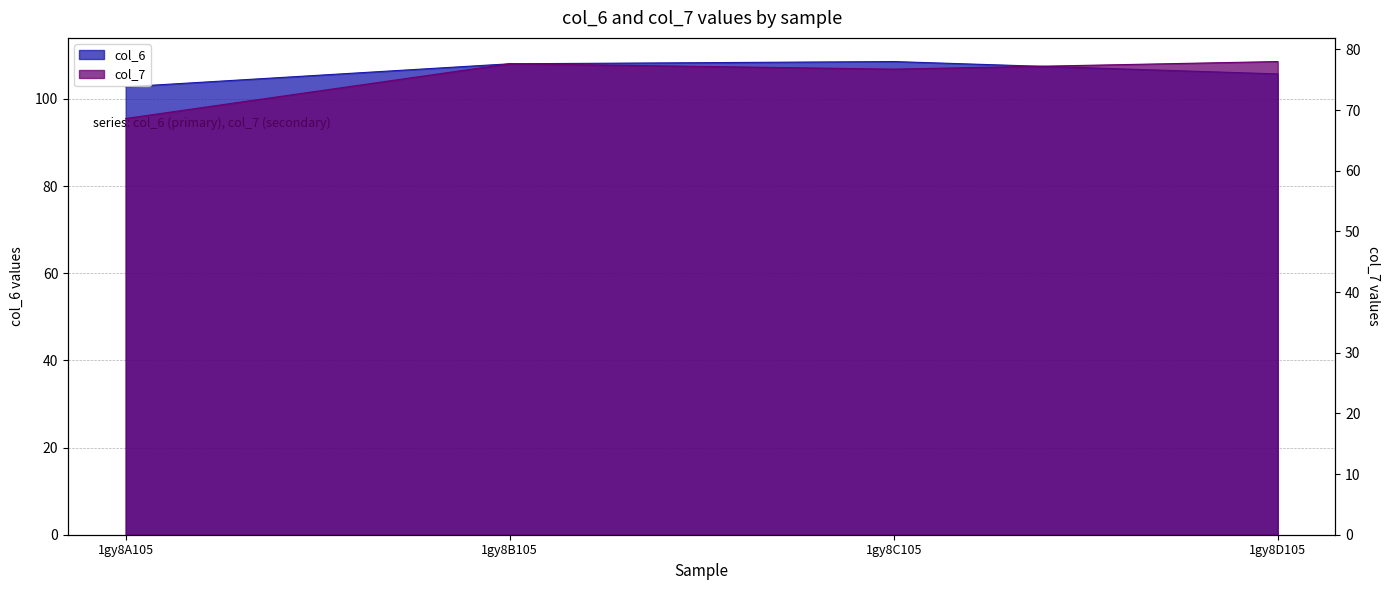

At which label is col_7 closest to 73?

1gy8C105